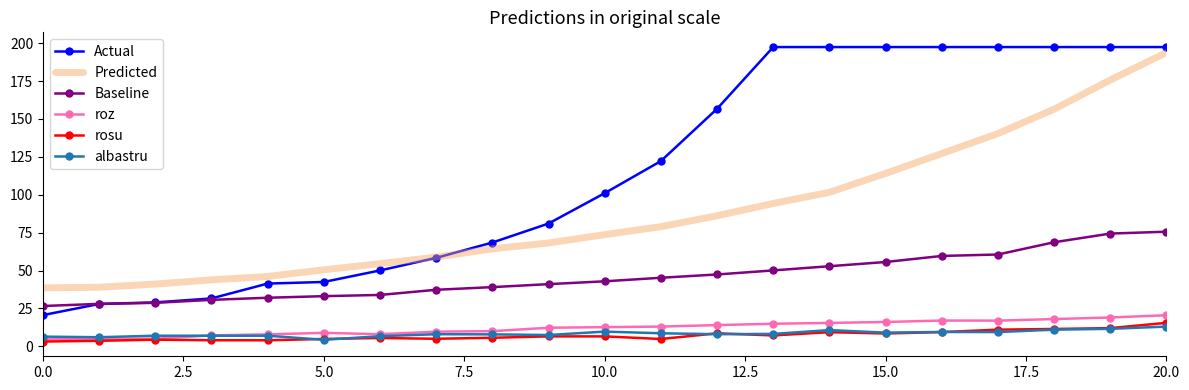

Which series has the largest total across all categories?

Actual